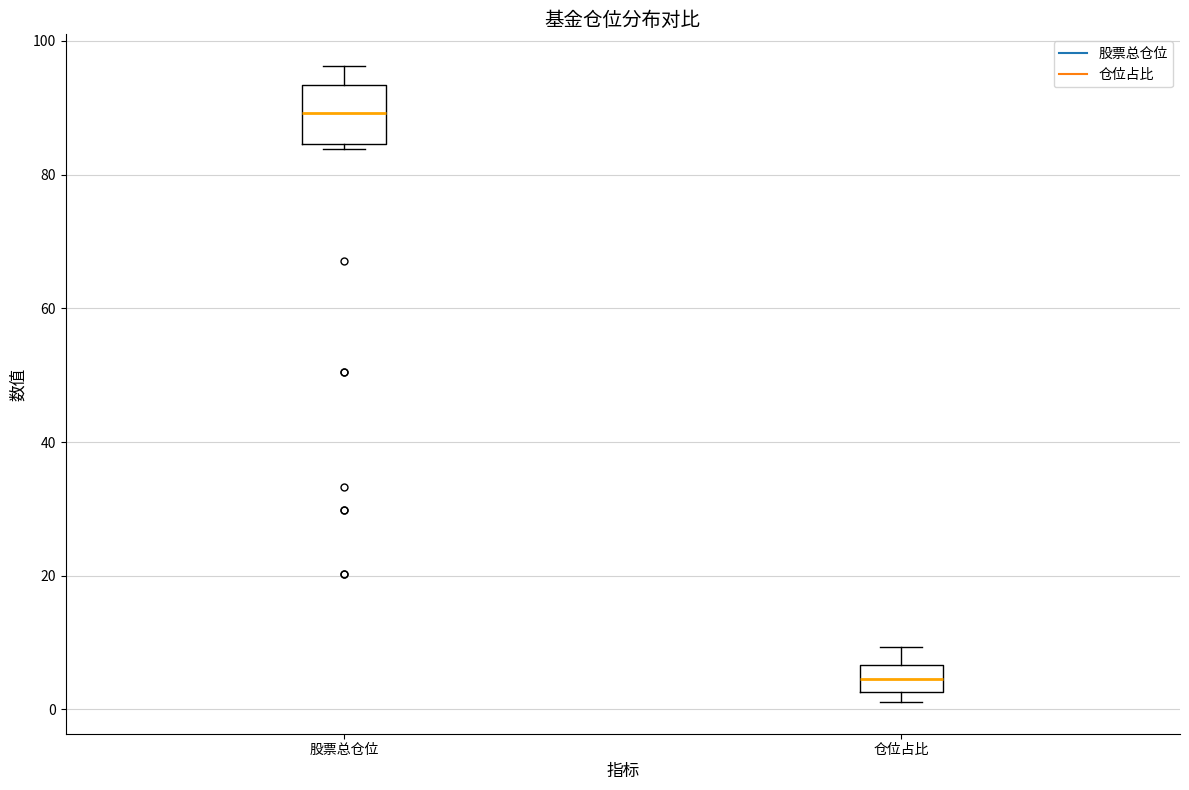

Reading left to right, transcribe this box plot: for each box, give where its median line is, the range the box spans, and where its two whiskers end, as read against the y-axis. The values are not printed on the chart, so give them approximately, as read against the axis.

股票总仓位: median 90, box 84 to 94, whiskers 84 (just below the box's lower edge) to 96
仓位占比: median 4, box 2 to 6, whiskers 2 (just below the box's lower edge) to 10